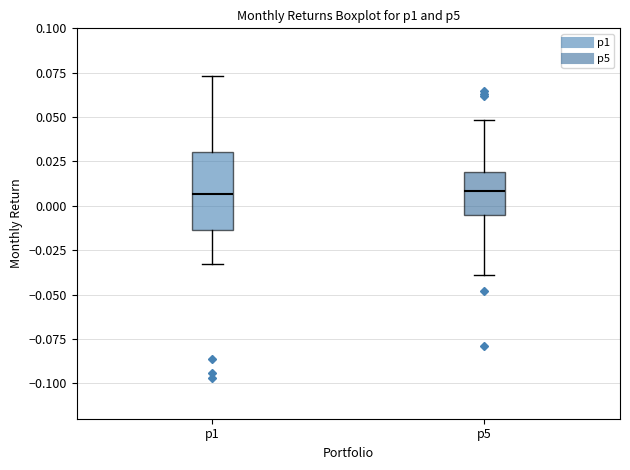

Where does the median line of the box for p1 sit on the y-axis? The values are not printed on the chart, so give them approximately, as read against the axis.

0.005